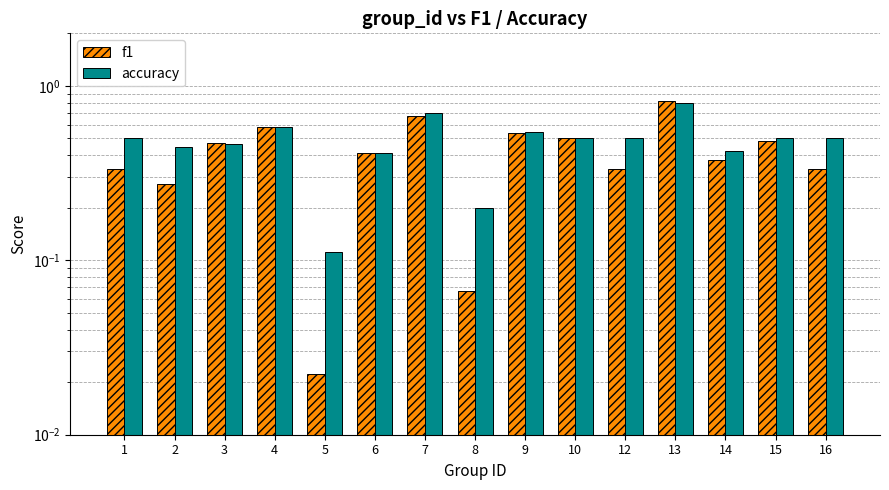

Does the chart contain stacked bars?

No